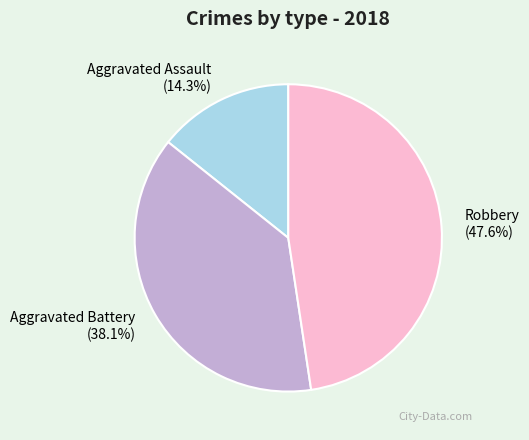

Which slice is the largest?

Robbery